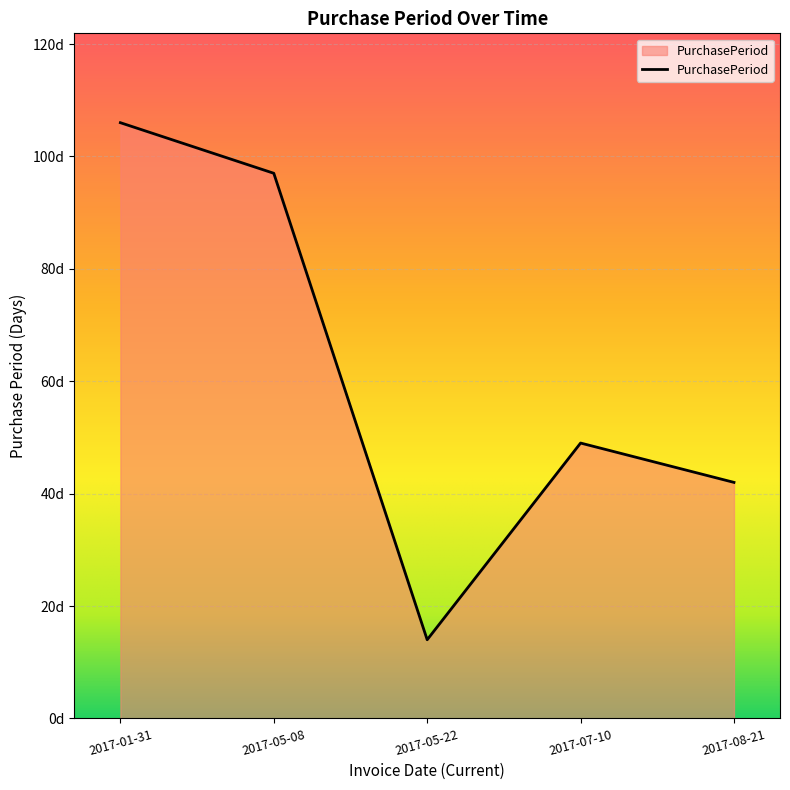

List the labels in order of value, smallest first.

2017-05-22, 2017-08-21, 2017-07-10, 2017-05-08, 2017-01-31